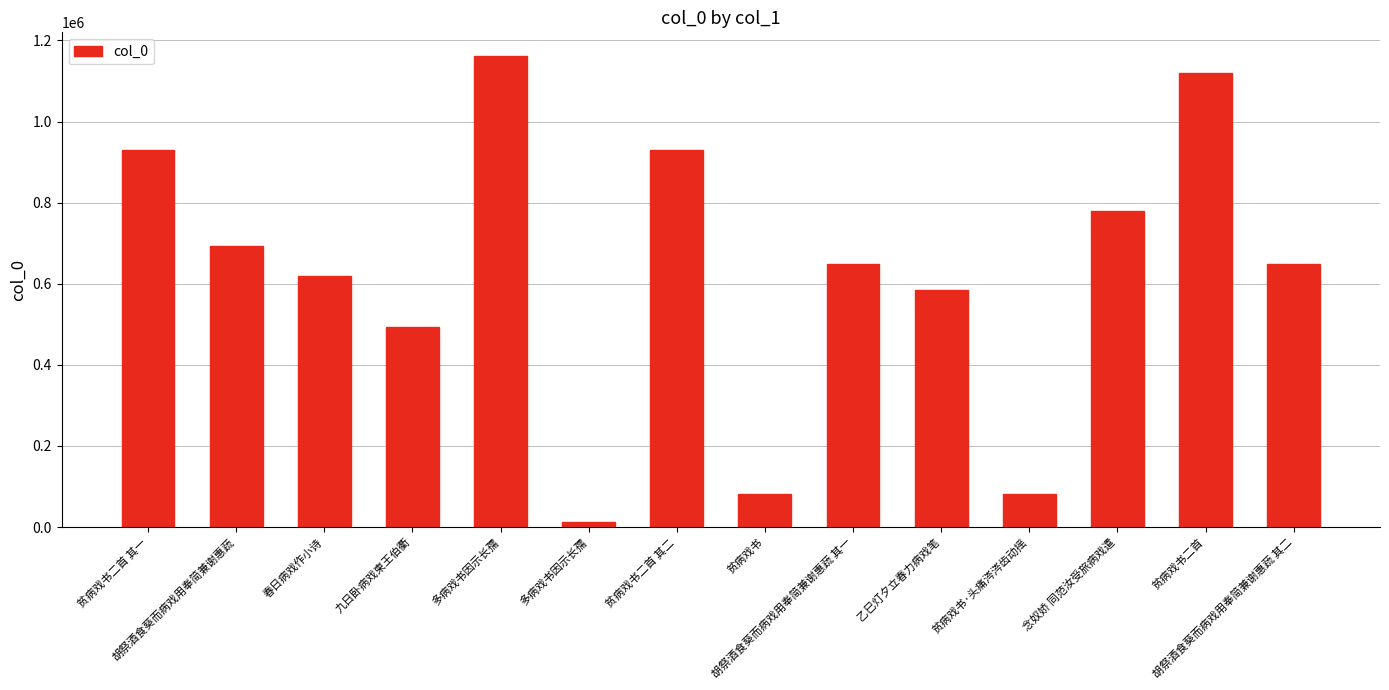

Is it true that the value at 春日病戏作小诗 is 619626?

True